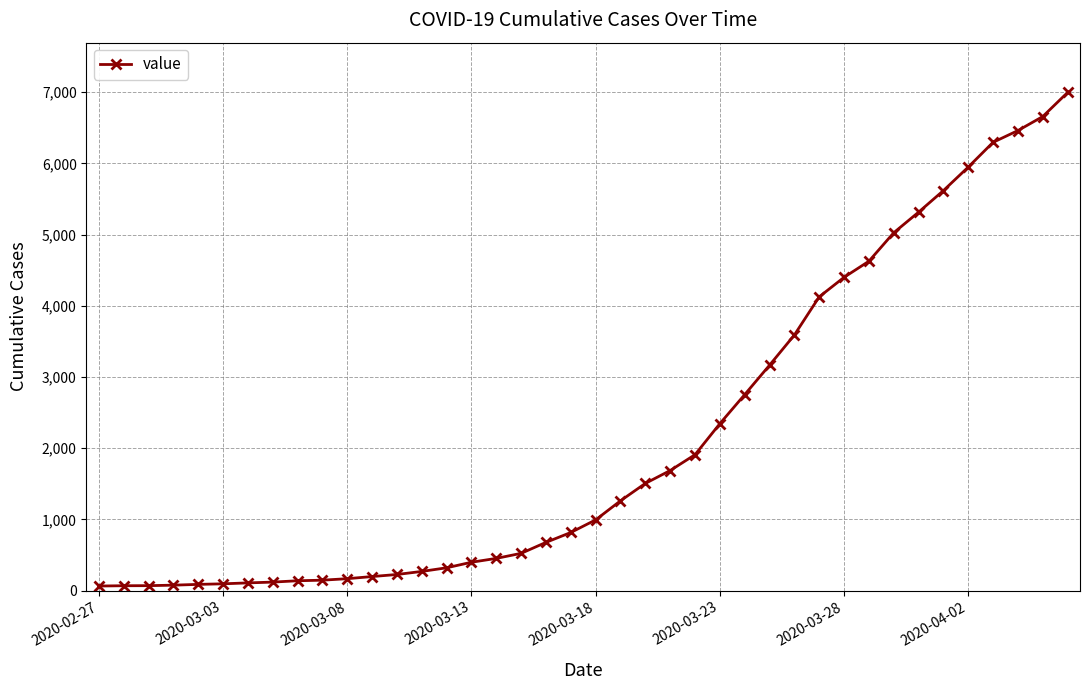

What is the maximum value shown in the chart?

6995